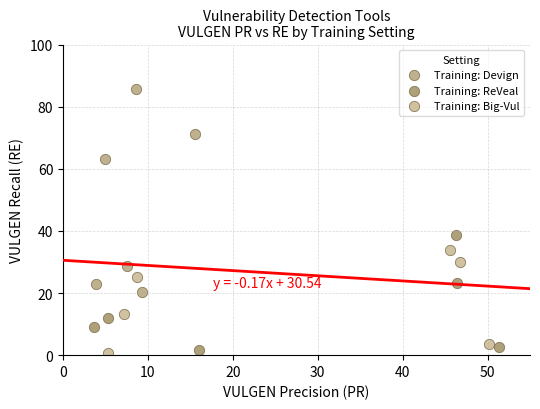

Which series has the largest Y range (max minus min)?

Training: Devign